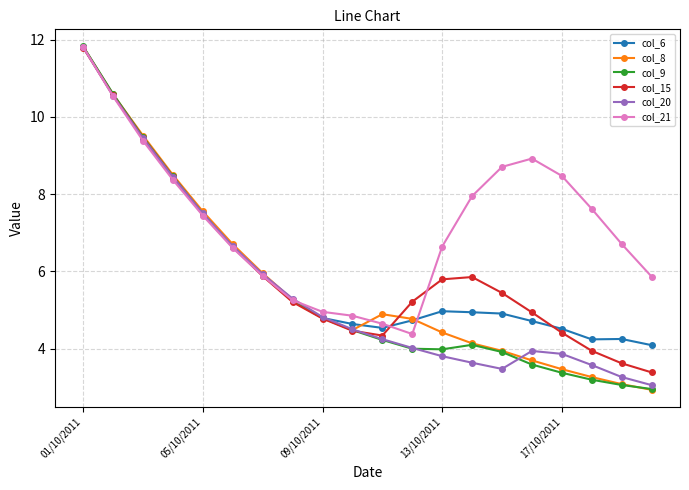

What is the difference between the second highest and minimum values in the col_21 series?

6.2